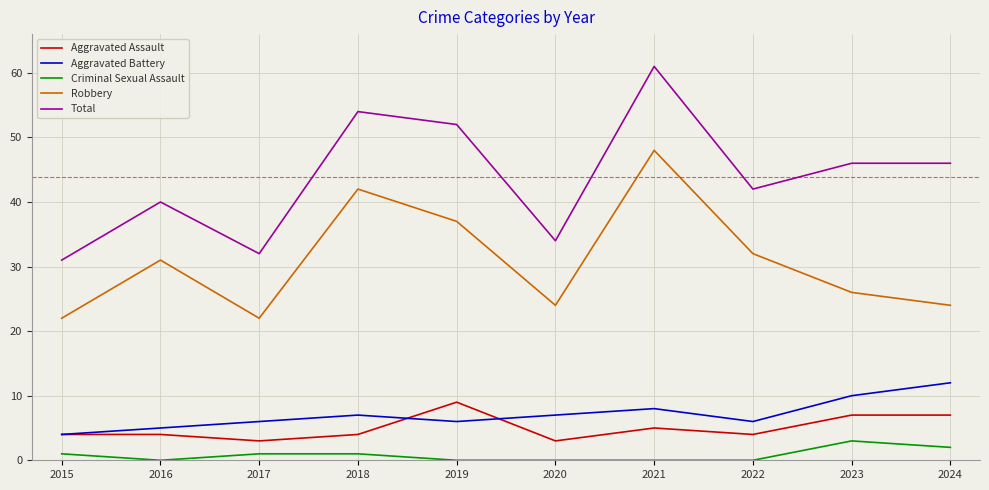

Which series has the widest spread of values?

Total